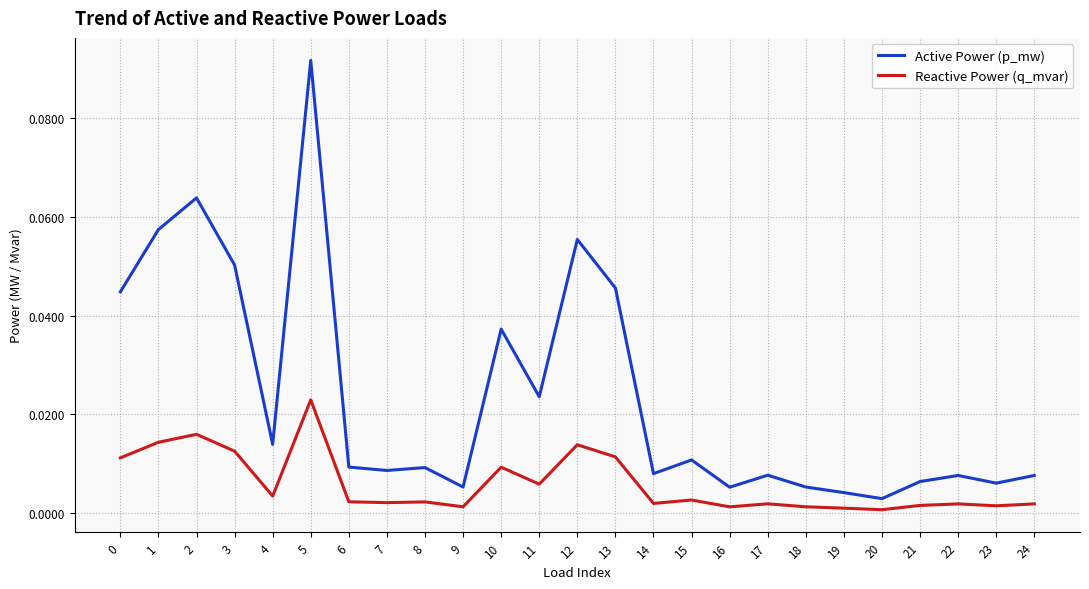

Which series has the widest spread of values?

Active Power (p_mw)